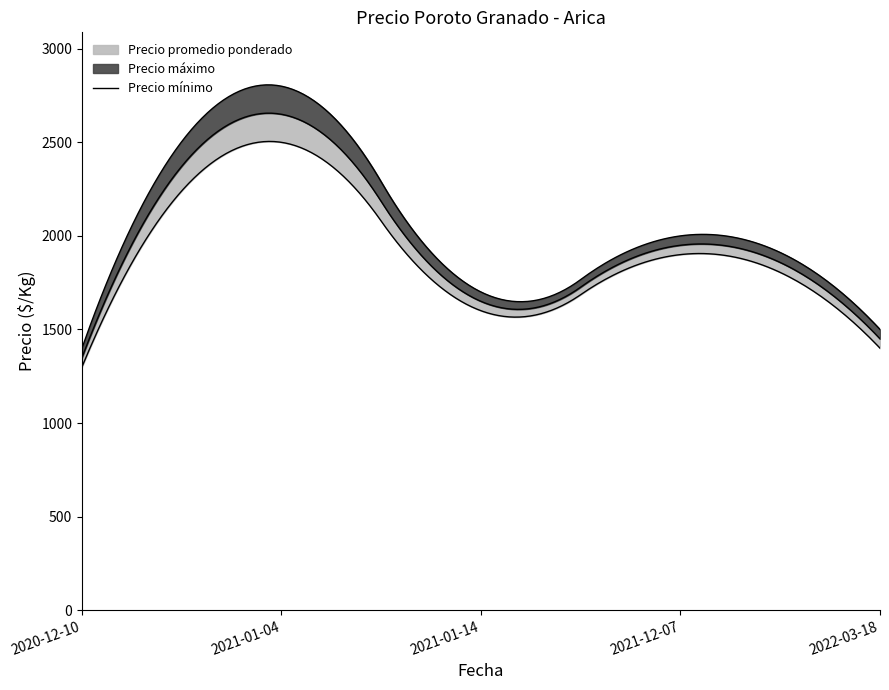

Reading right to left, transcribe all the data shown in this chart.

Precio mínimo: 1400	1900	1600	2500	1300
Precio promedio ponderado: 1450	1950	1650	2650	1350
Precio máximo: 1500	2000	1700	2800	1400